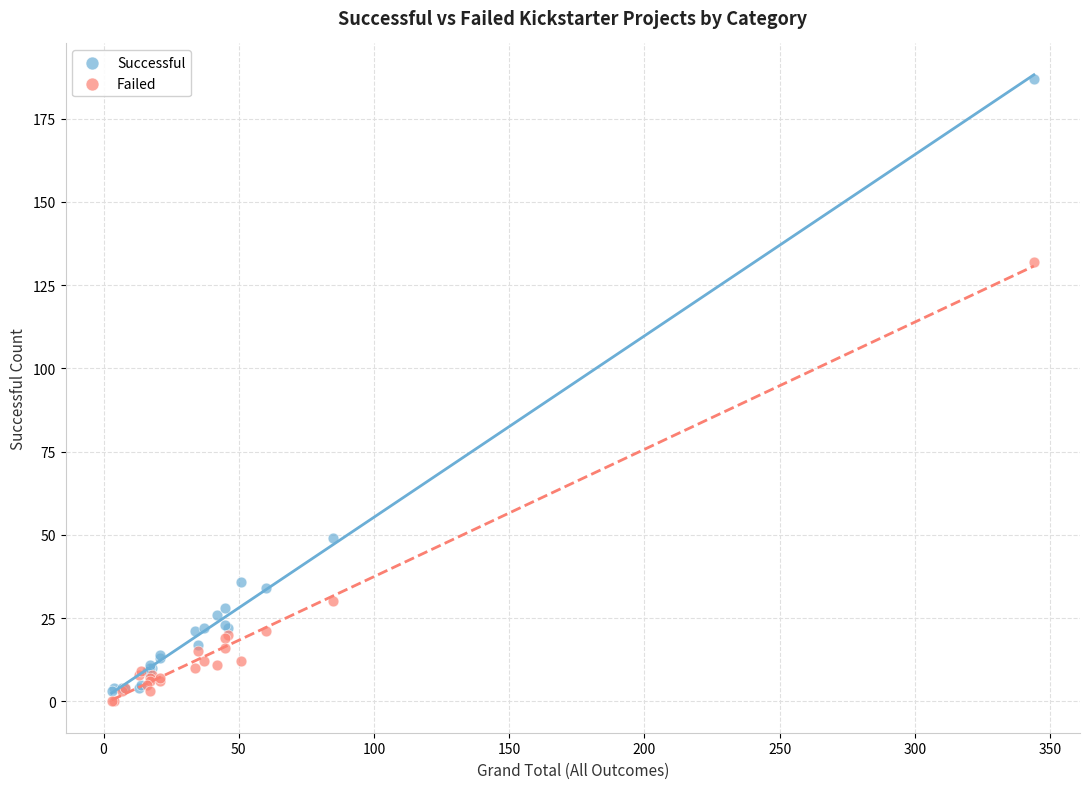

In the Failed series, what Y value is closest to 66?

30